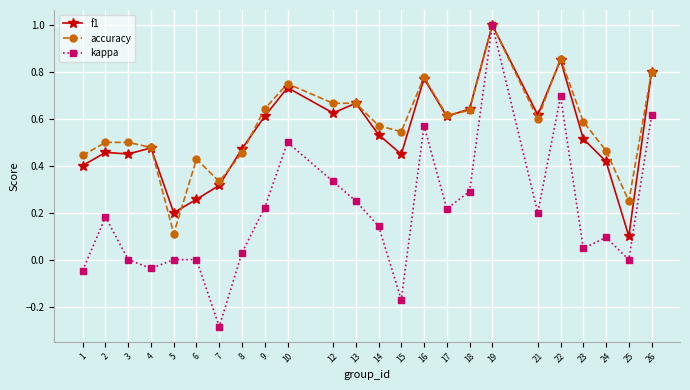

At how many categories does at least one series exceed 0?

24